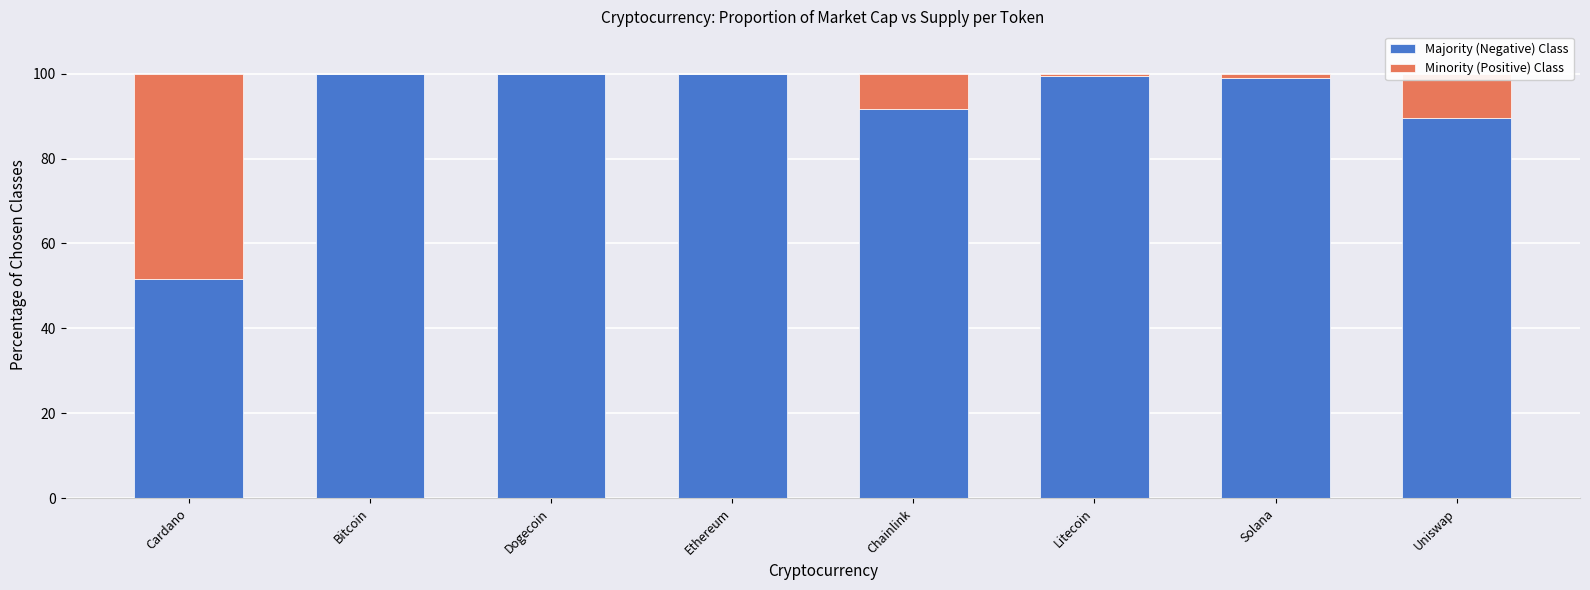

What is the total value across all series at Dogecoin?

100.0